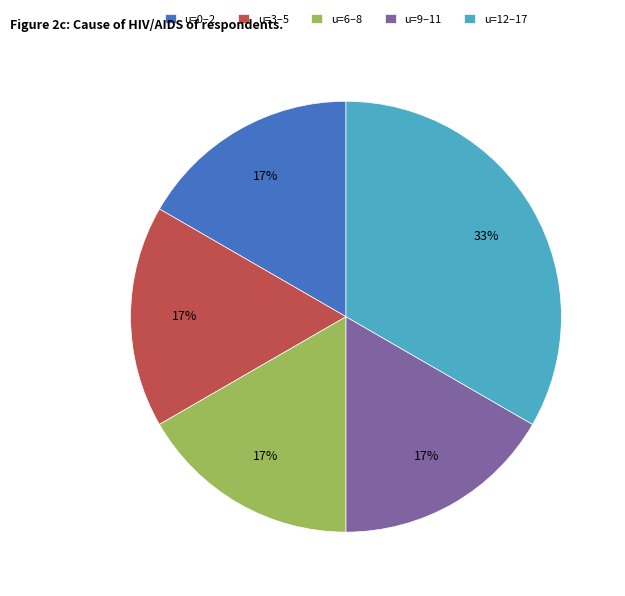

The u=9–11 slice represents 27% of the pie. True or false?

False